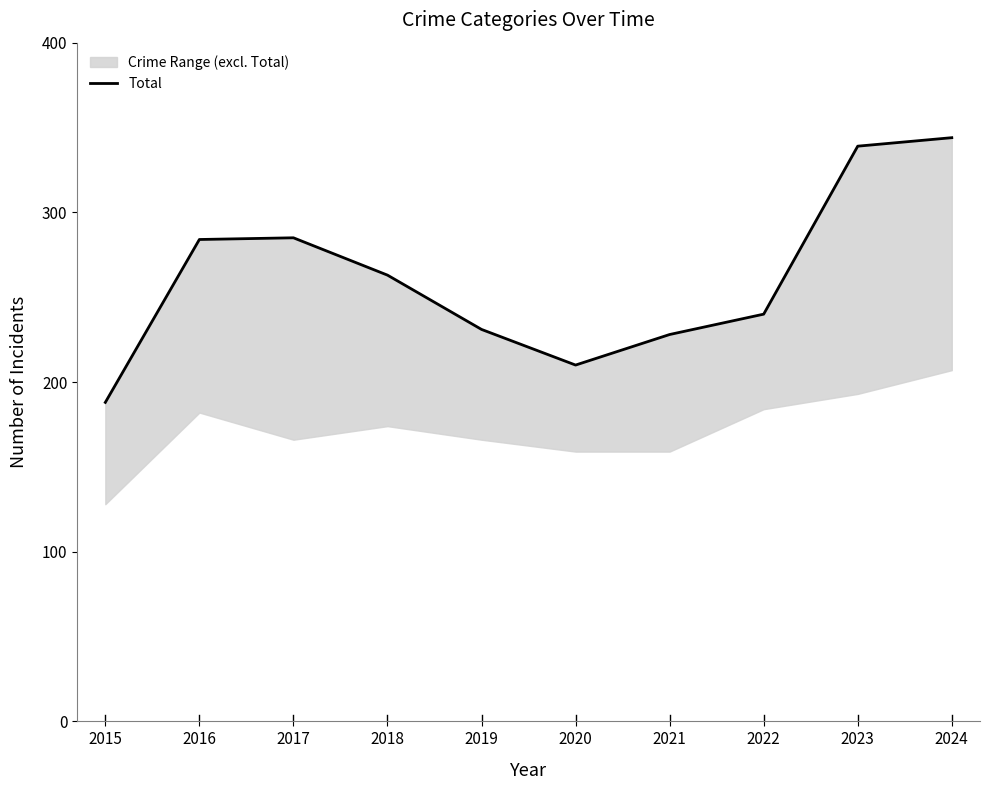

List the labels in order of value, smallest first.

2015, 2020, 2021, 2019, 2022, 2018, 2016, 2017, 2023, 2024